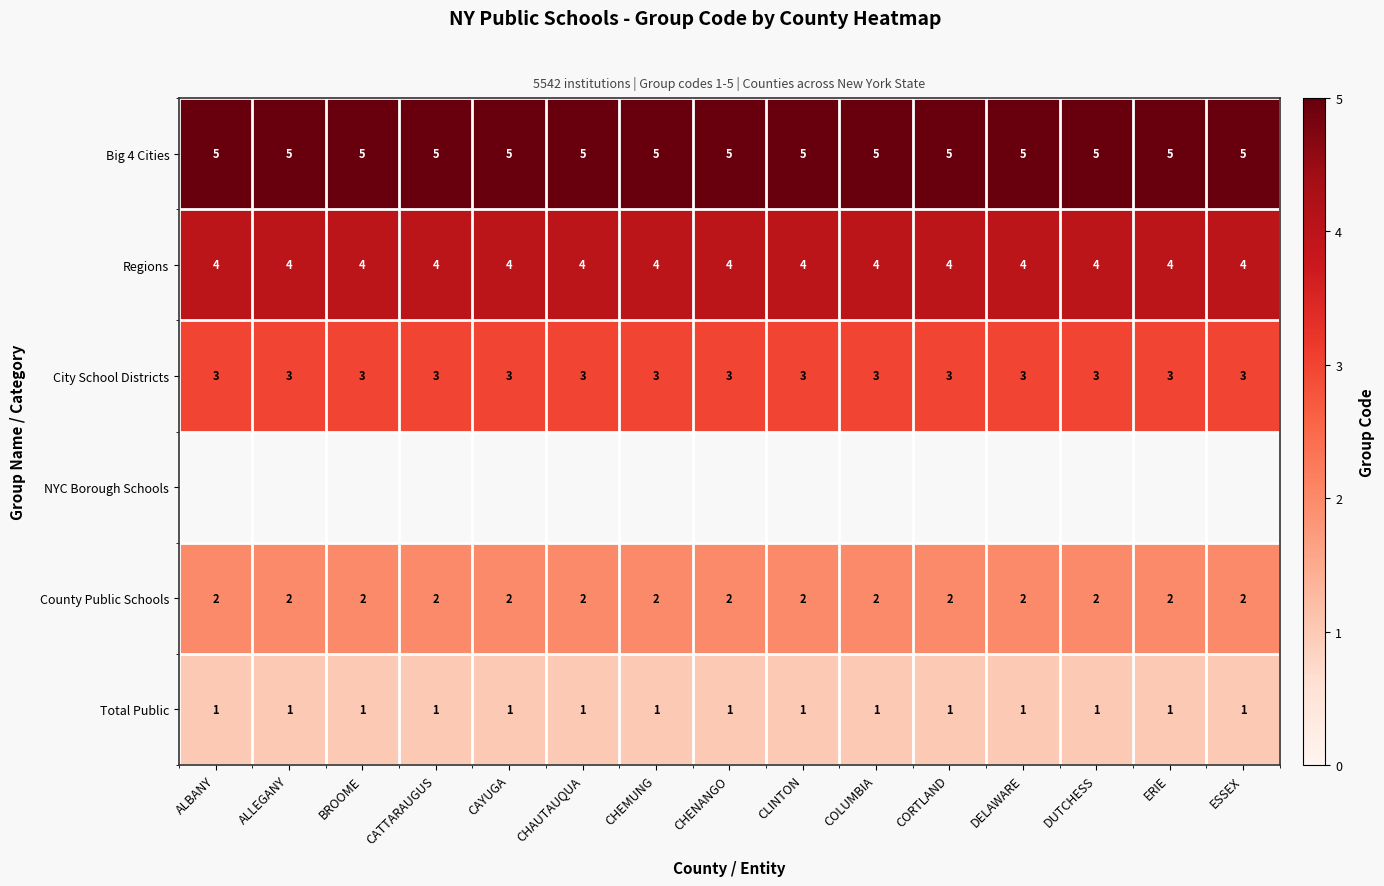

Is it true that County Public Schools equals 2.7 at CHENANGO?

False